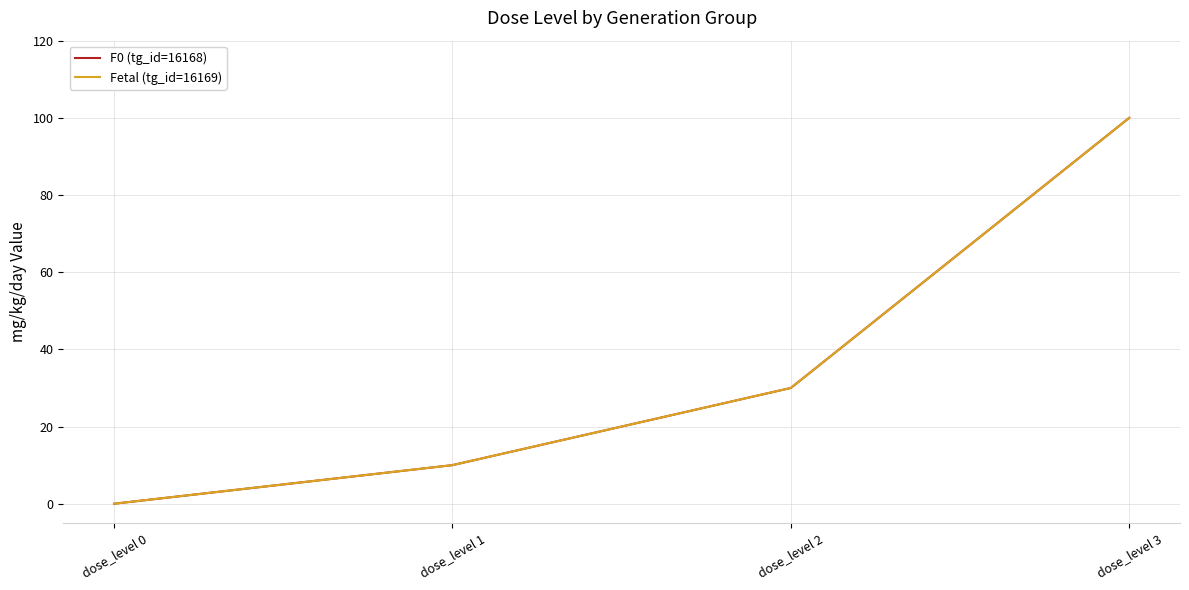

Does the chart have visible grid lines?

Yes